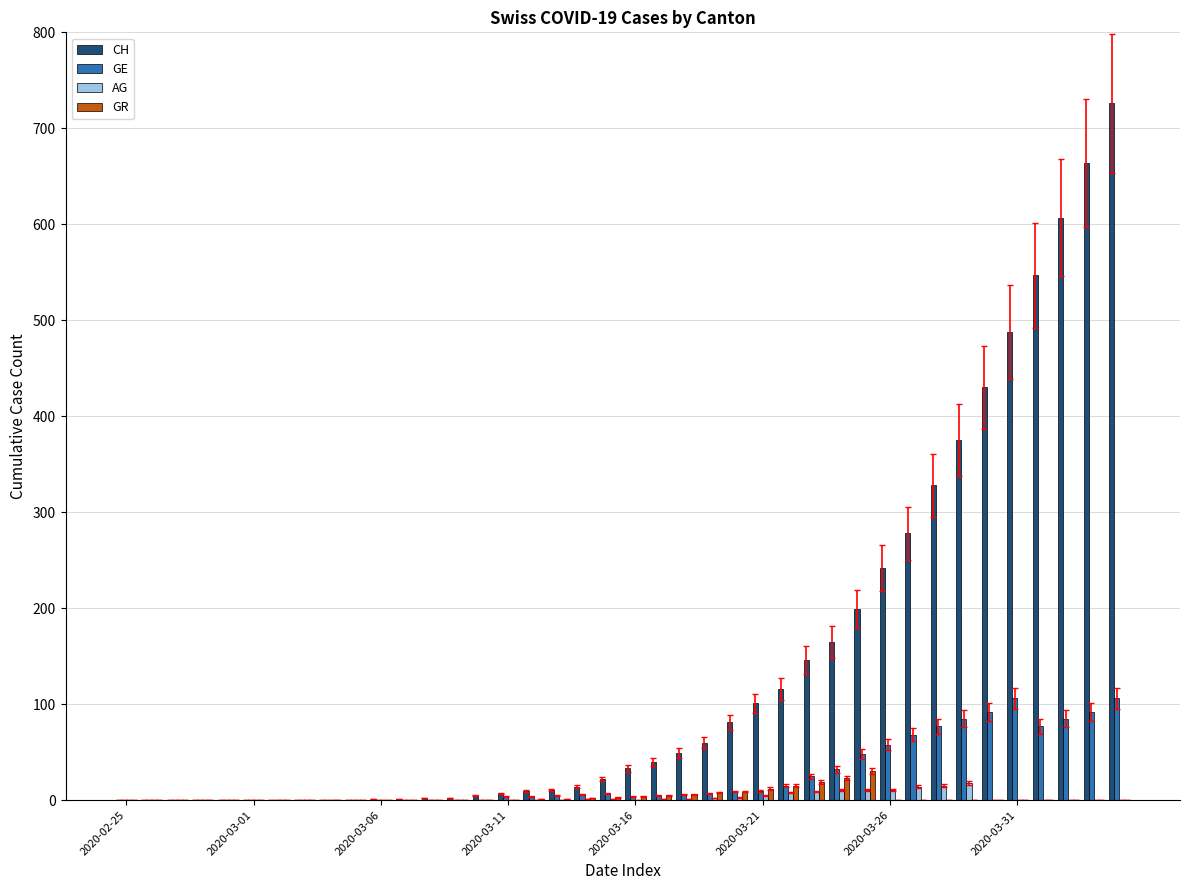

Which series has the largest total across all categories?

CH